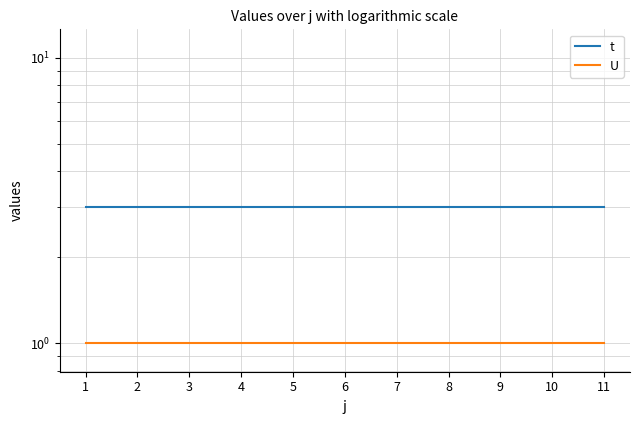

List the labels in order of U value, smallest first.

1, 2, 3, 4, 5, 6, 7, 8, 9, 10, 11